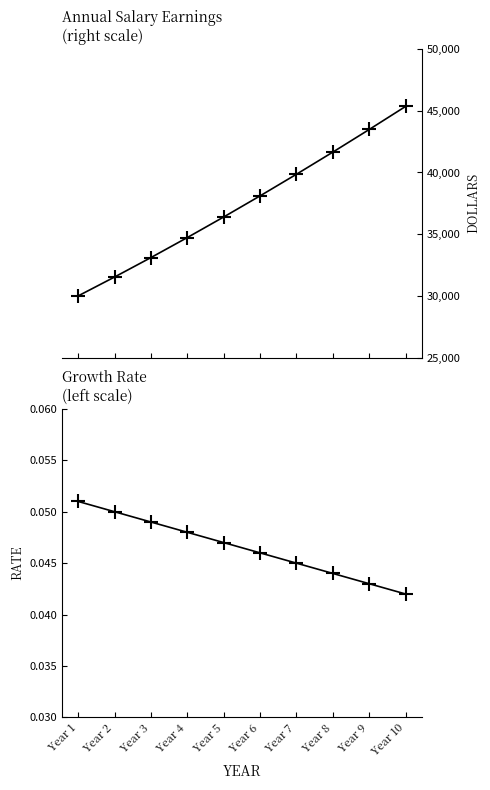

What is the maximum value shown in the chart?

45355.5